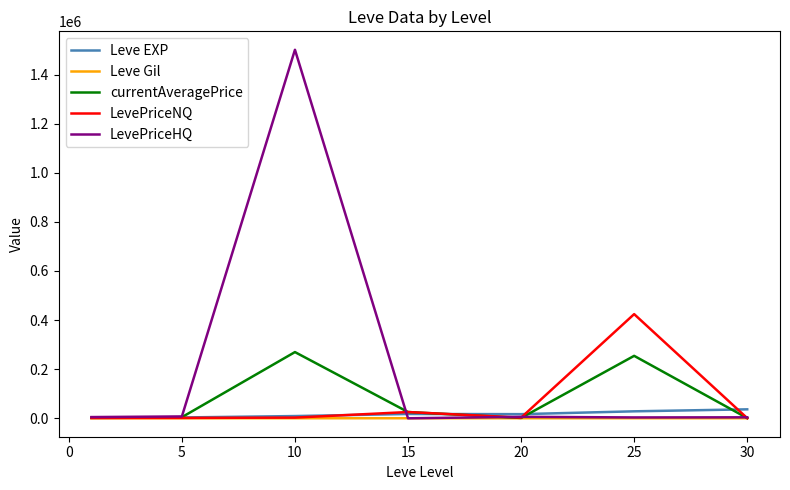

Which series has the largest total across all categories?

LevePriceHQ